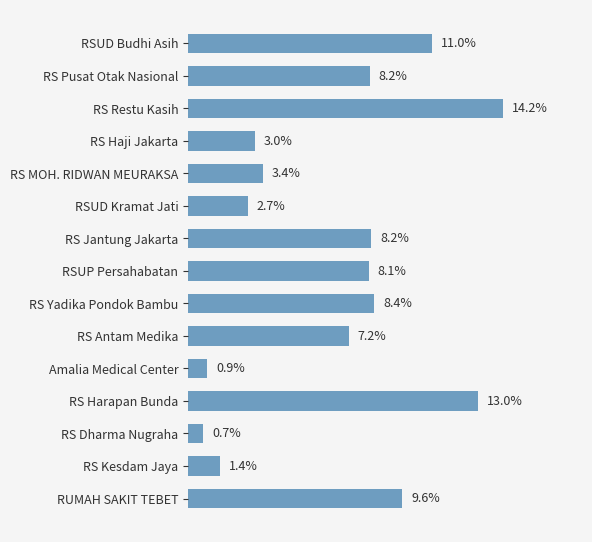

Which label corresponds to the largest value in the chart?

RS Restu Kasih